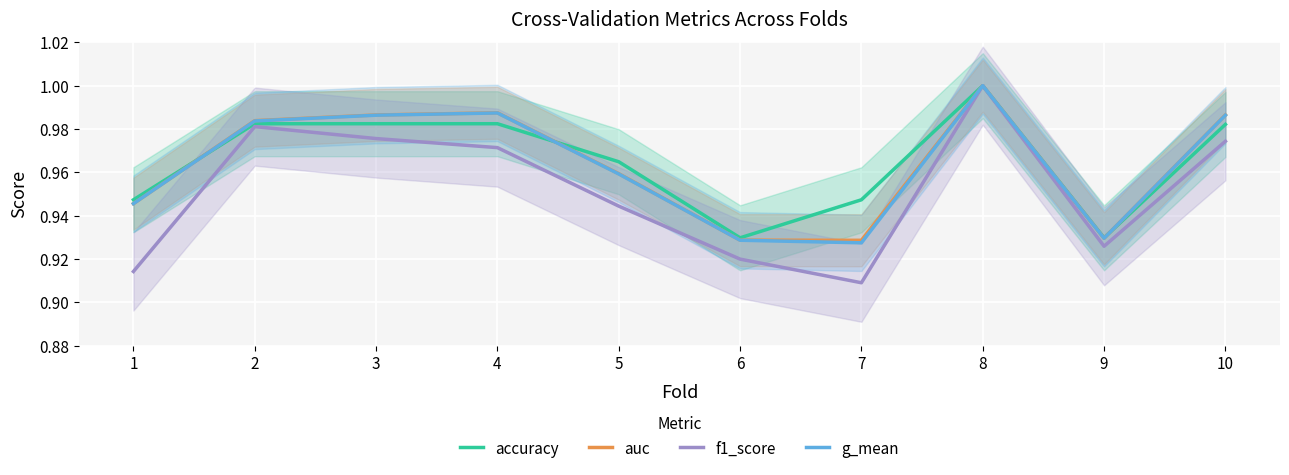

Reading left to right, transcribe all the data shown in this chart.

accuracy: 1=0.9	2=1.0	3=1.0	4=1.0	5=1.0	6=0.9	7=0.9	8=1.0	9=0.9	10=1.0
auc: 1=0.9	2=1.0	3=1.0	4=1.0	5=1.0	6=0.9	7=0.9	8=1.0	9=0.9	10=1.0
f1_score: 1=0.9	2=1.0	3=1.0	4=1.0	5=0.9	6=0.9	7=0.9	8=1.0	9=0.9	10=1.0
g_mean: 1=0.9	2=1.0	3=1.0	4=1.0	5=1.0	6=0.9	7=0.9	8=1.0	9=0.9	10=1.0